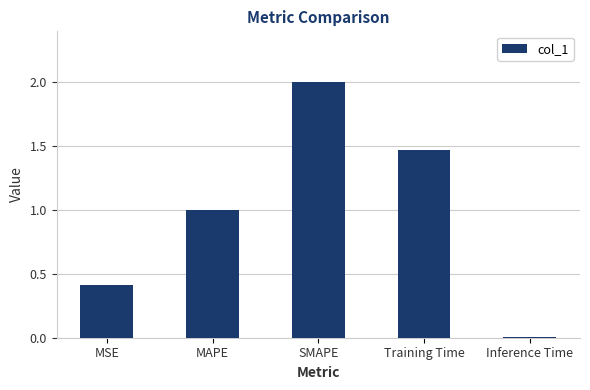

The chart shows a value of 3.1 at SMAPE. True or false?

False